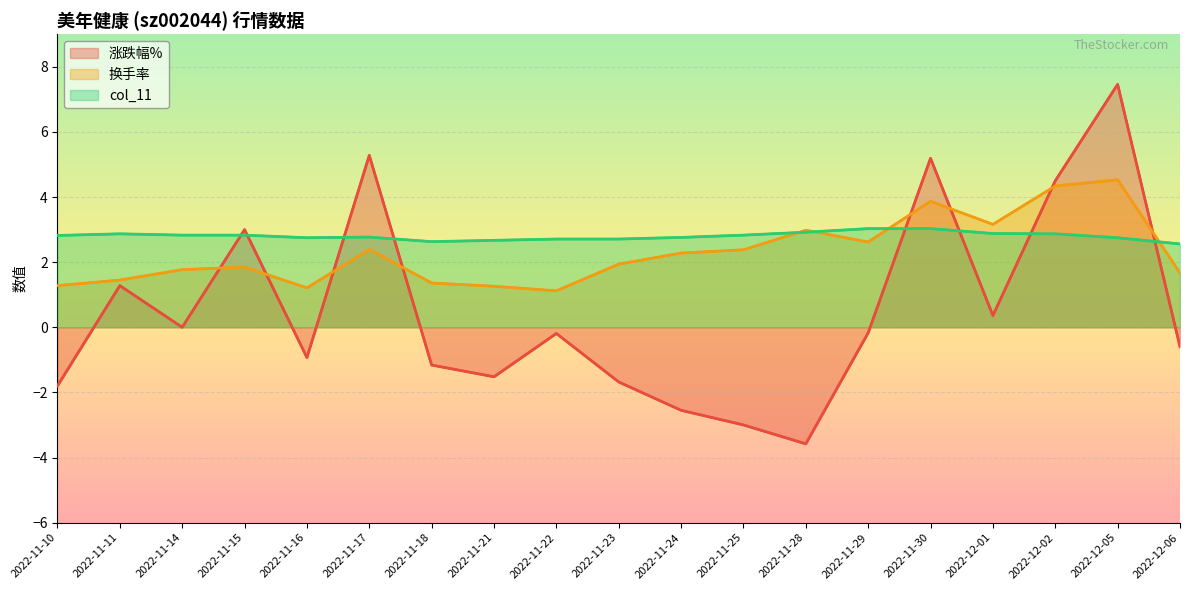

What is the label of the 1st point from the left?

2022-11-10